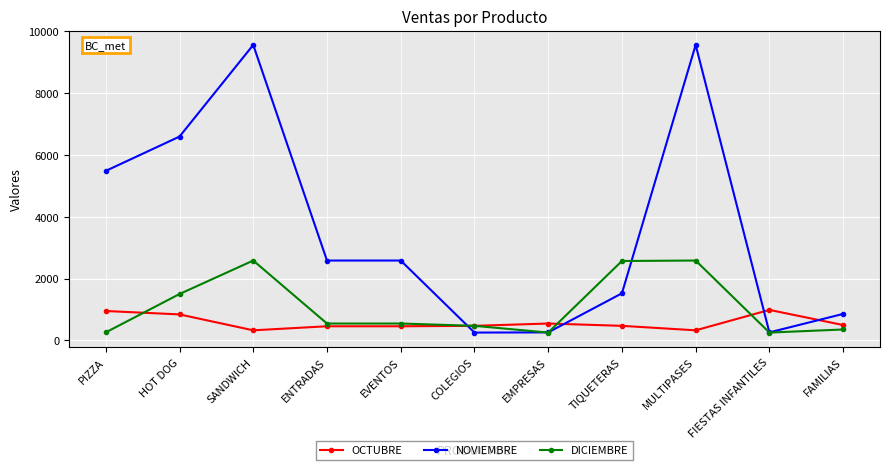

At which label does NOVIEMBRE first exceed 2584?

PIZZA